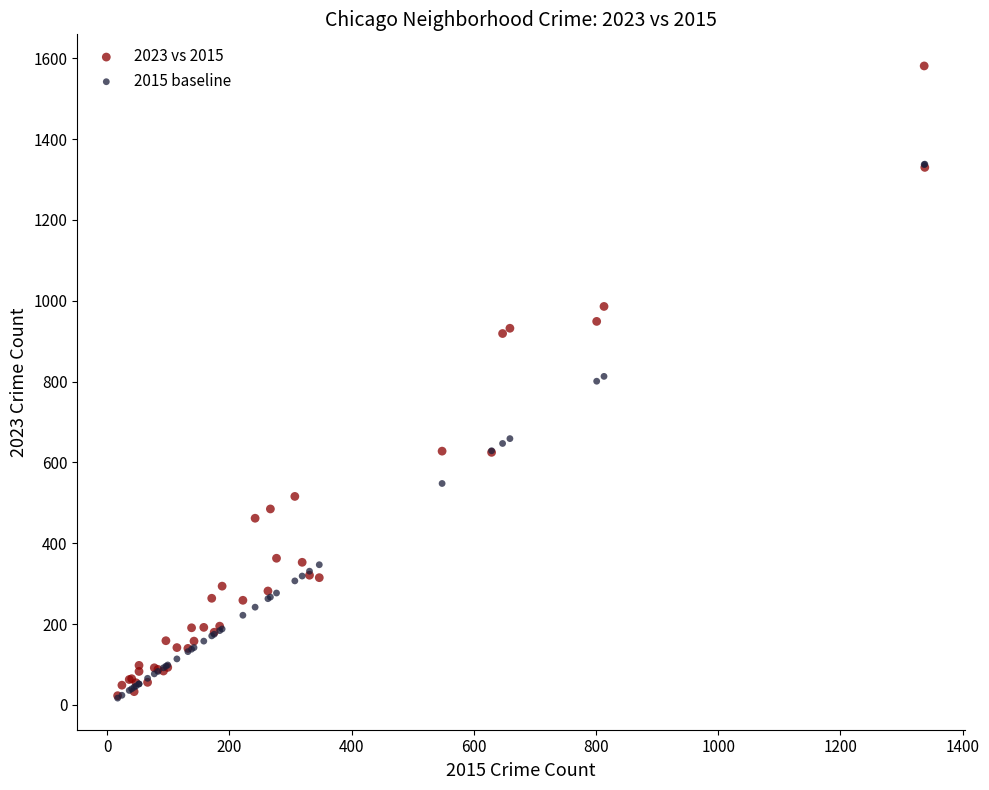

Which series has the widest spread of Y values?

2023 vs 2015